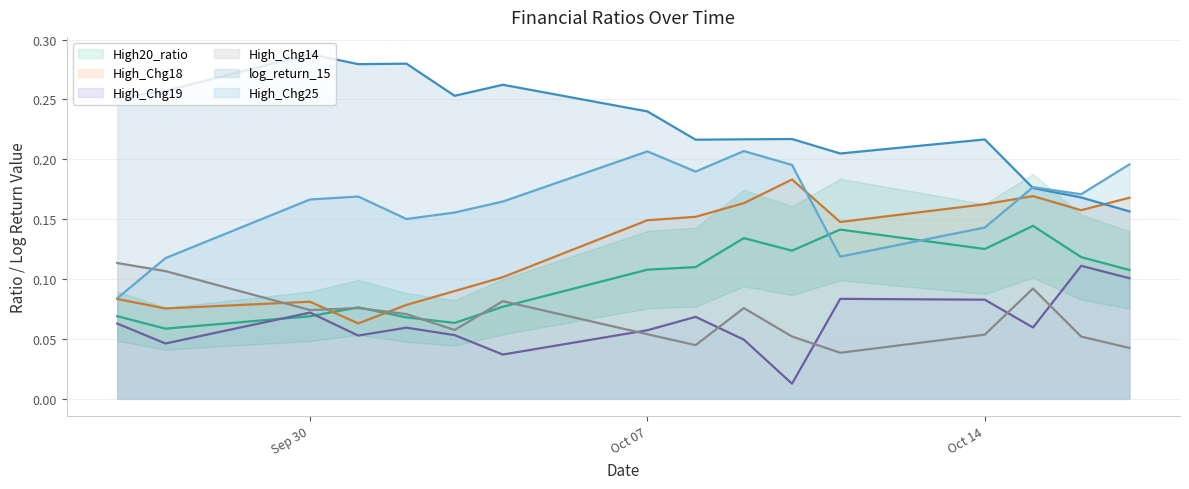

What is the label of the 12th point from the right?

2024-10-02